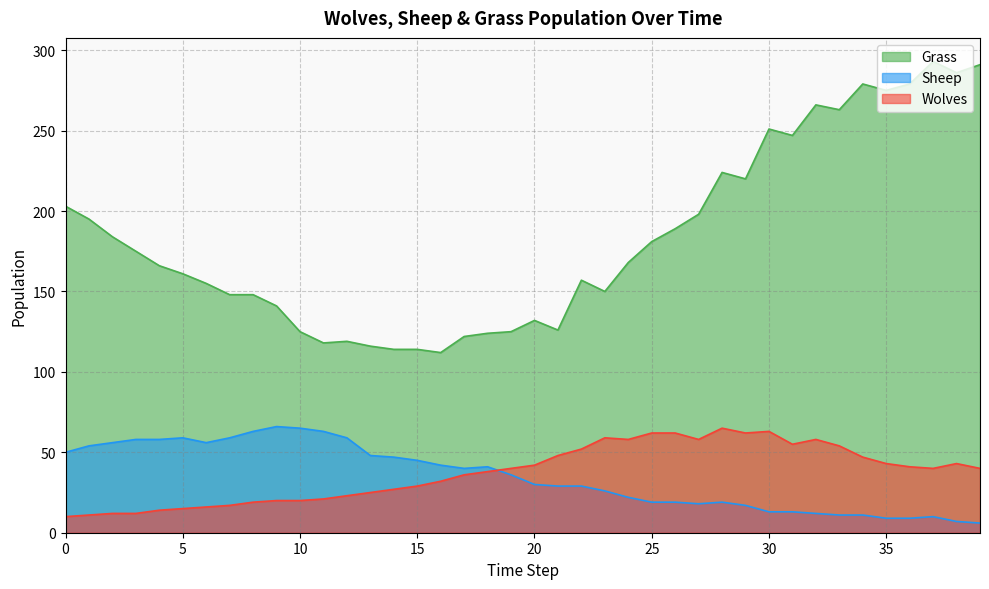

What is the difference between the Grass values at 15 and 12?

5